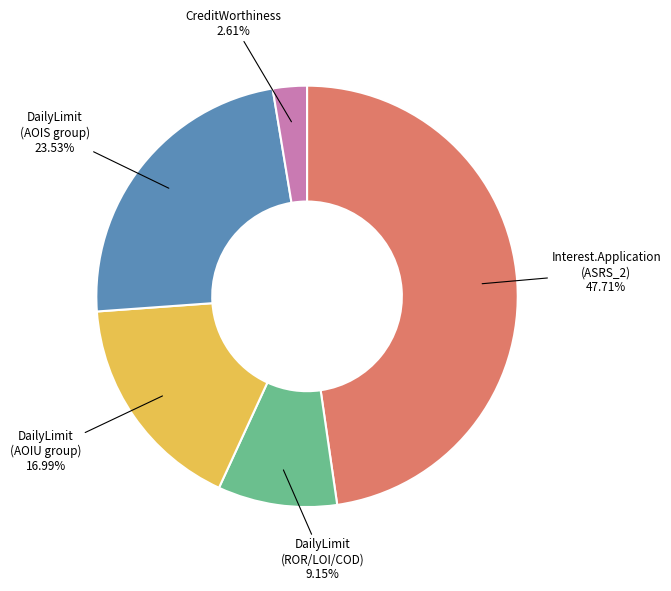

Is there any slice that represents more than half of the pie?

No